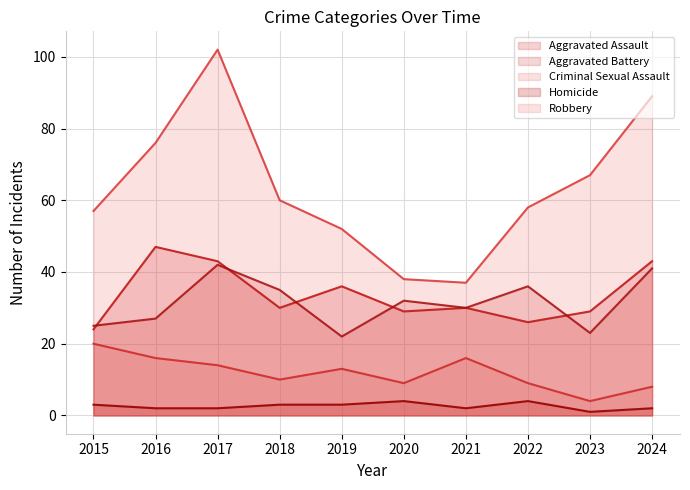

At which category is the sum across all series the highest?

2017